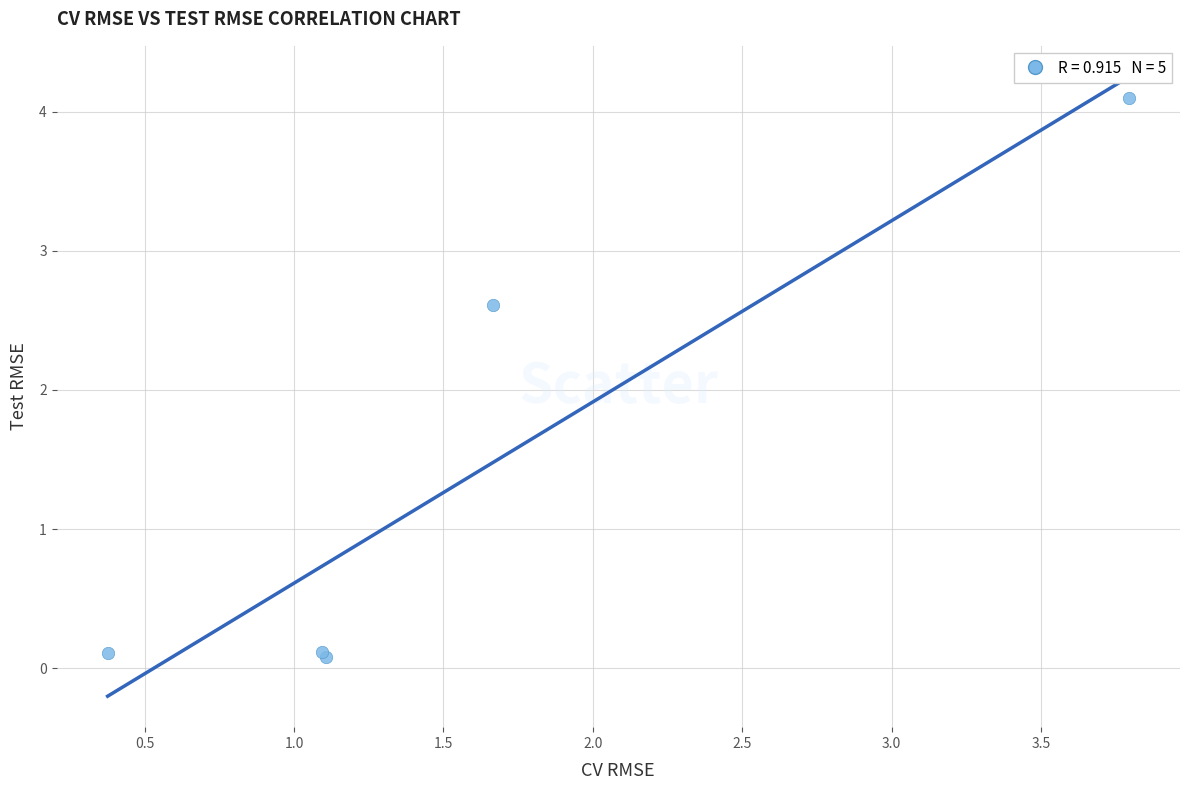

What Y value in the scatter plot is closest to 2?

2.6